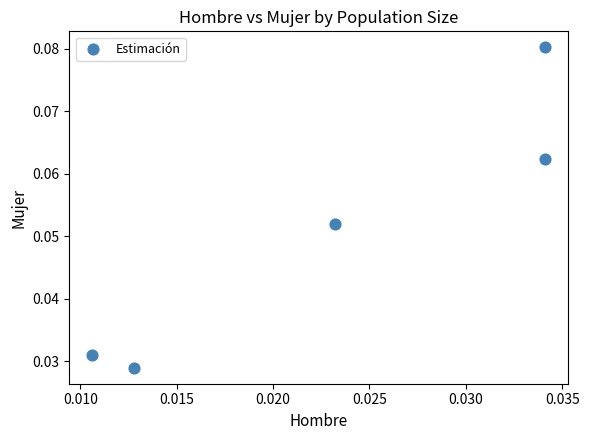

Count the number of points in this scatter plot.

5